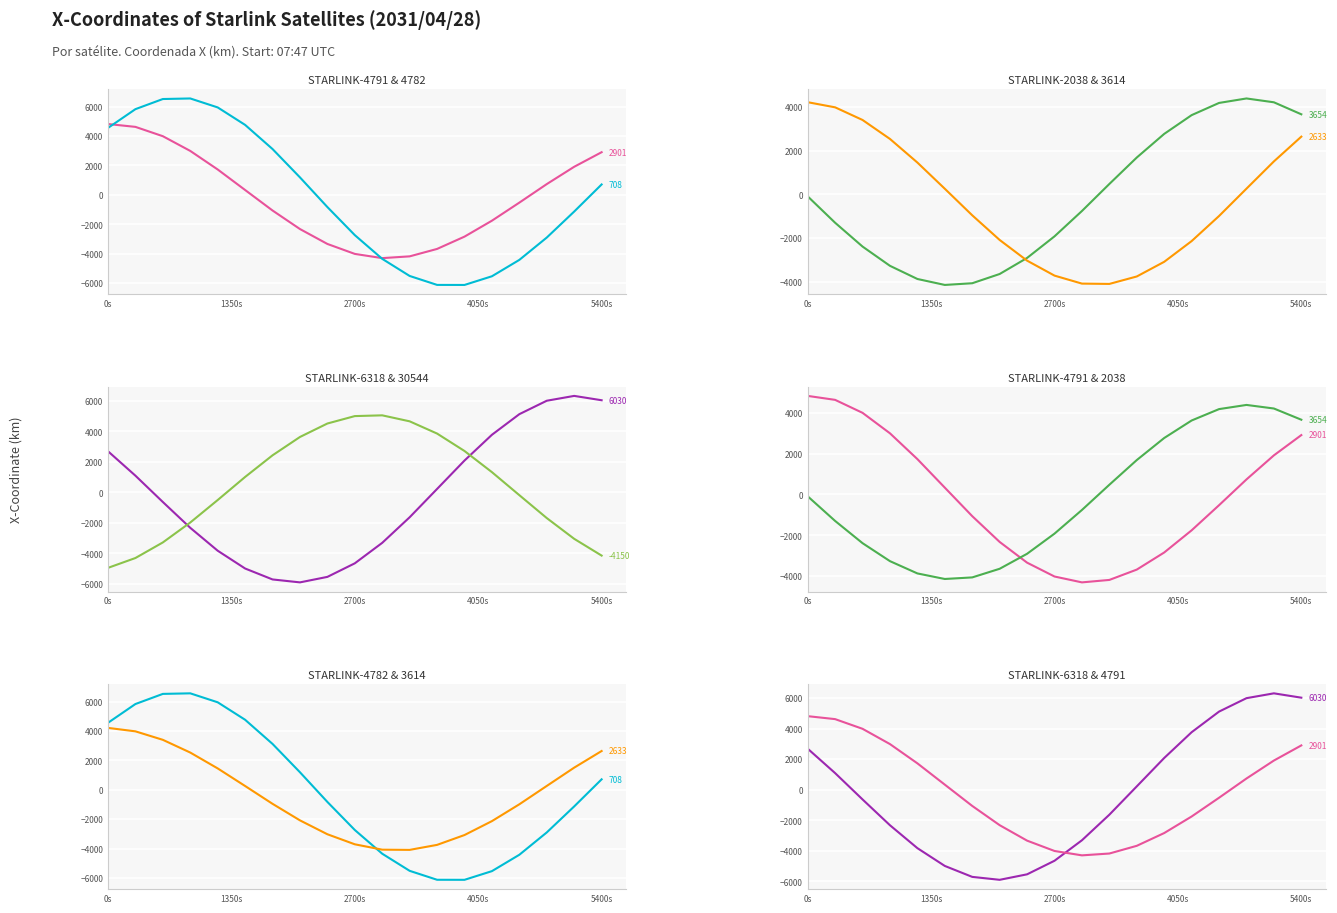

List the series in order of their peak value, lowest first.

STARLINK-3614, STARLINK-2038, STARLINK-4791, STARLINK-30544, STARLINK-6318, STARLINK-4782